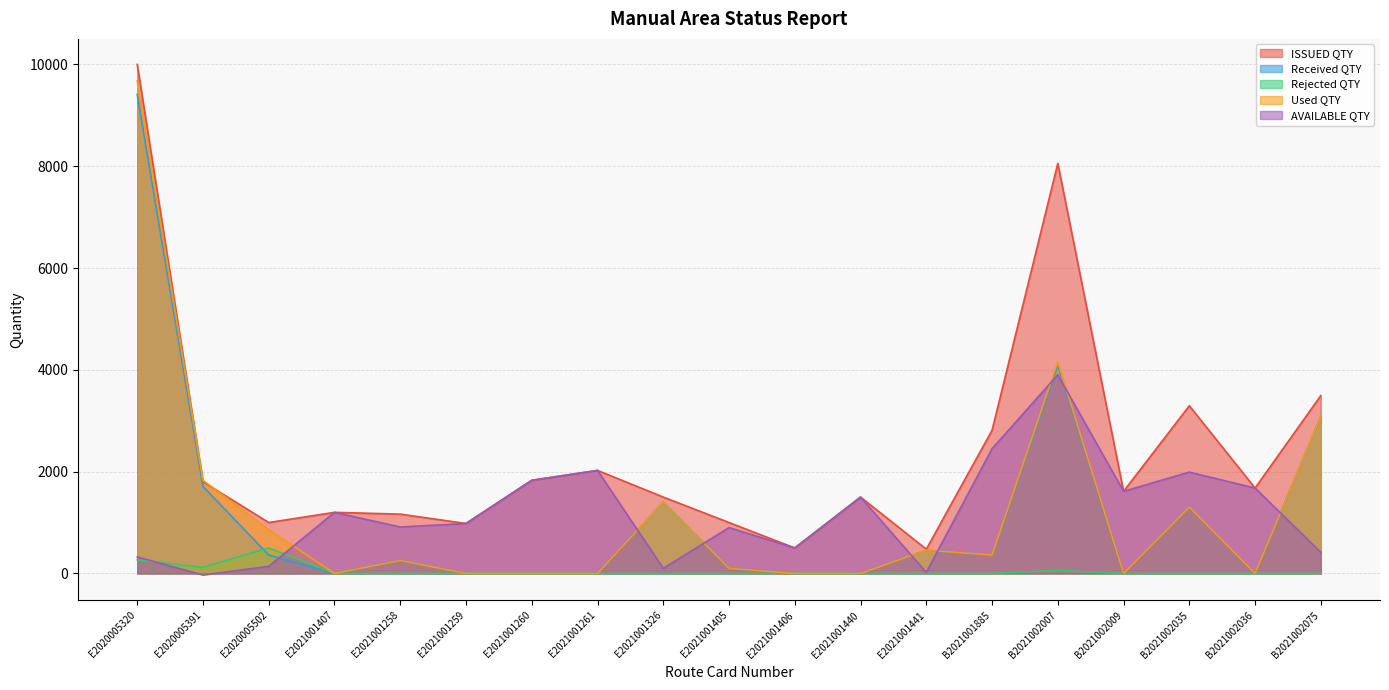

List the series in order of their peak value, highest first.

ISSUED QTY, Used QTY, Received QTY, AVAILABLE QTY, Rejected QTY